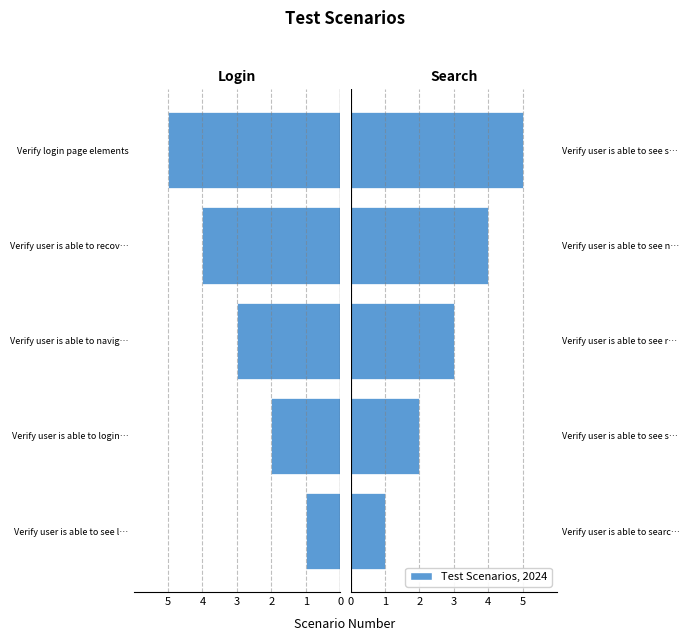

True or false: Search has a value of 3 at Verify user is able to see r….

True